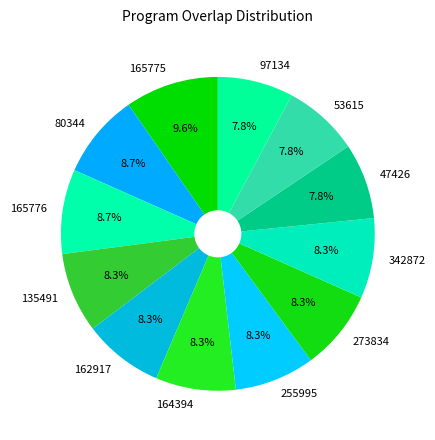

Is it true that 162917 is 1% of the pie?

False